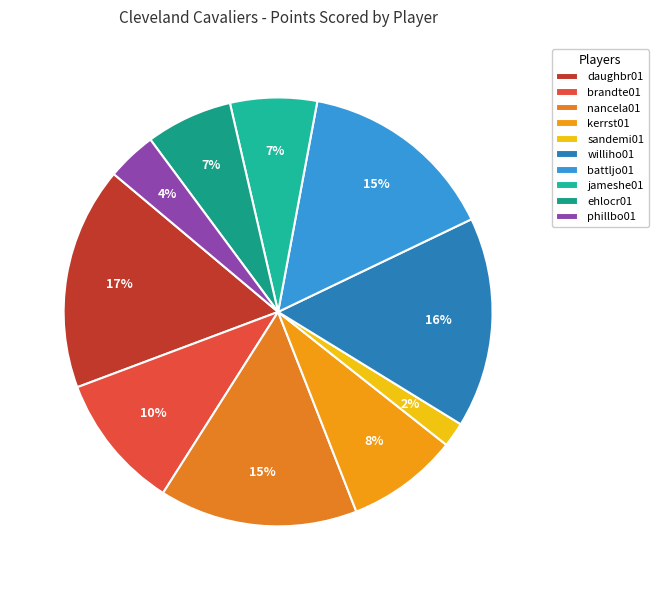

To the nearest percent, what is the combined percentage of sandemi01 and daughbr01?

19%